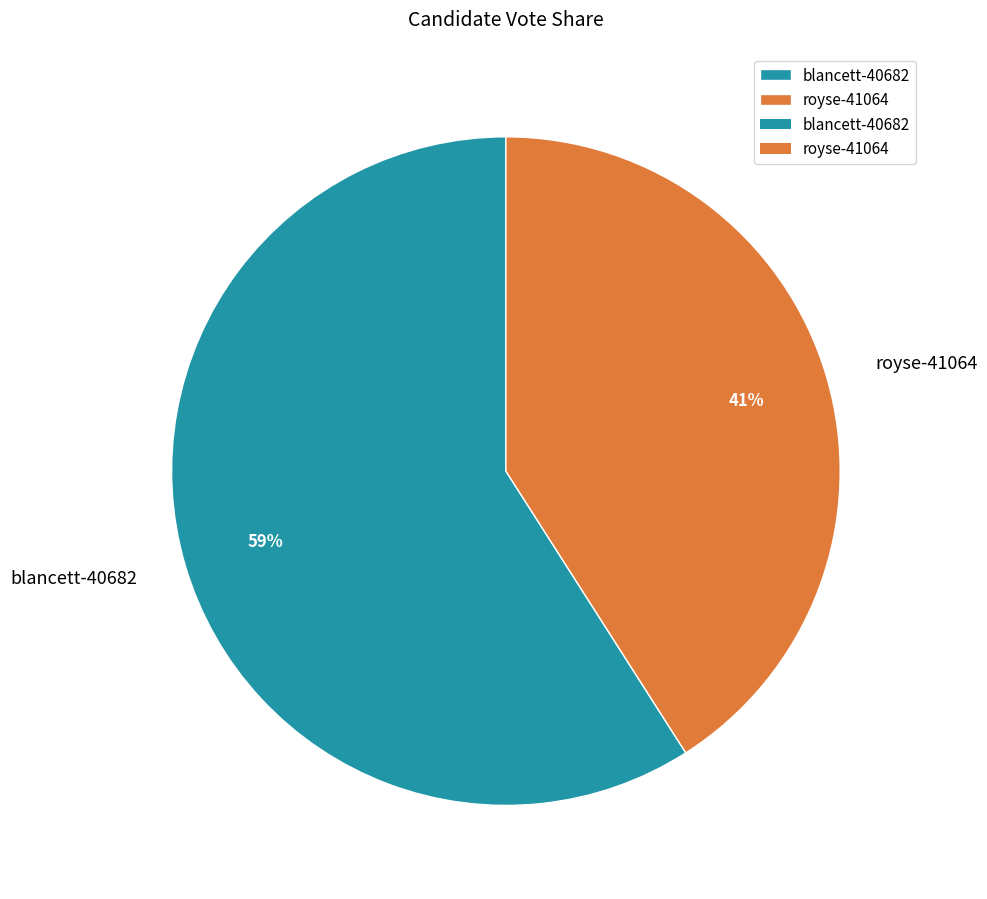

Which category accounts for the majority?

blancett-40682